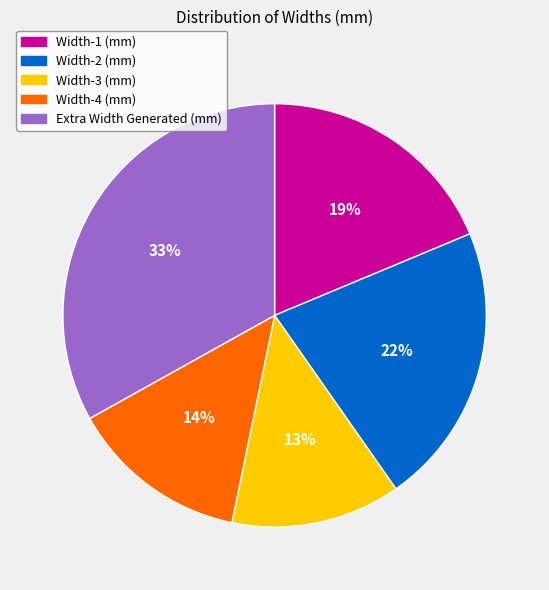

Approximately how many times larger is the value at Width-4 (mm) compared to Extra Width Generated (mm)?

0.4